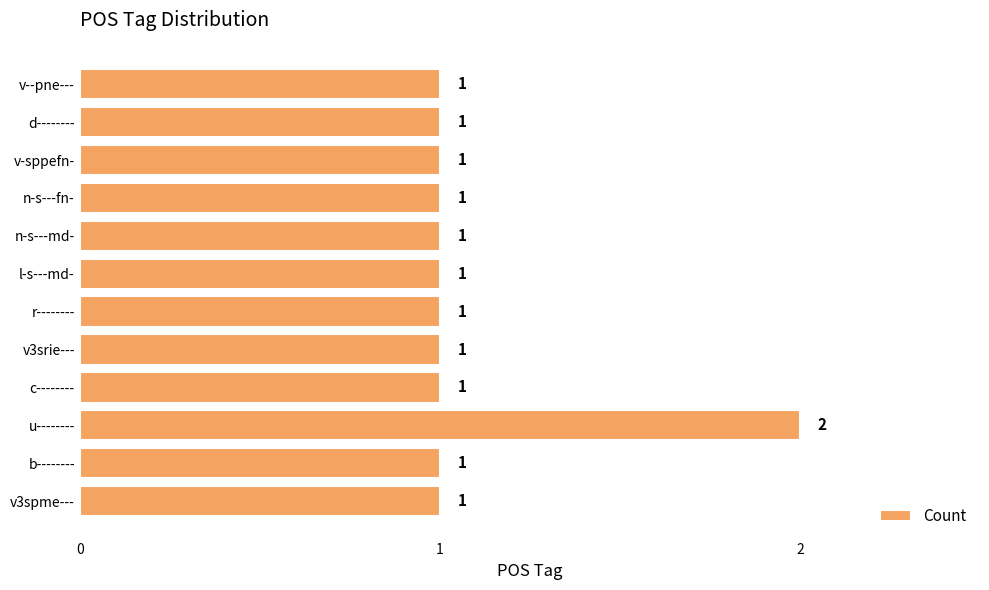

Count the values in the range 1 to 2.

12